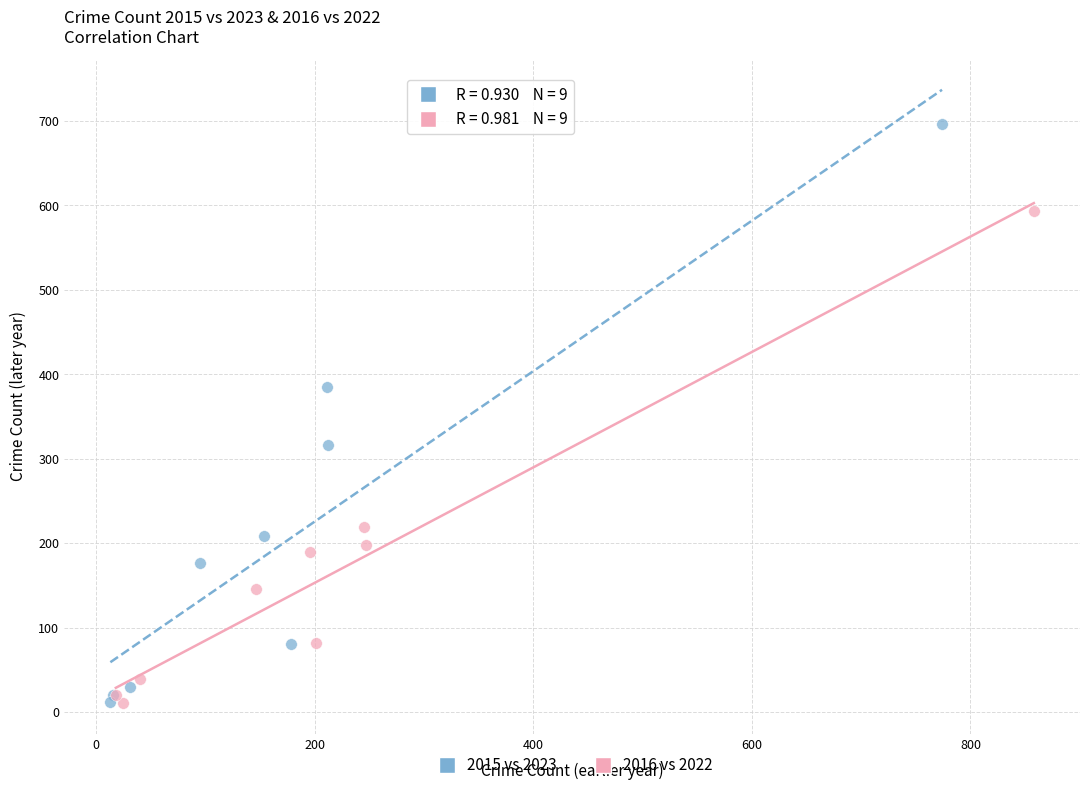

Which series has the widest spread of Y values?

2015 vs 2023